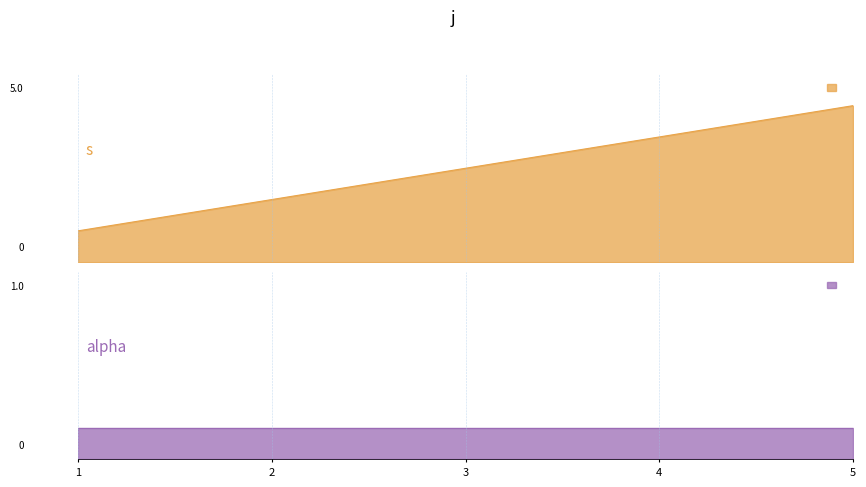

True or false: the data shows 7 at 5.

False